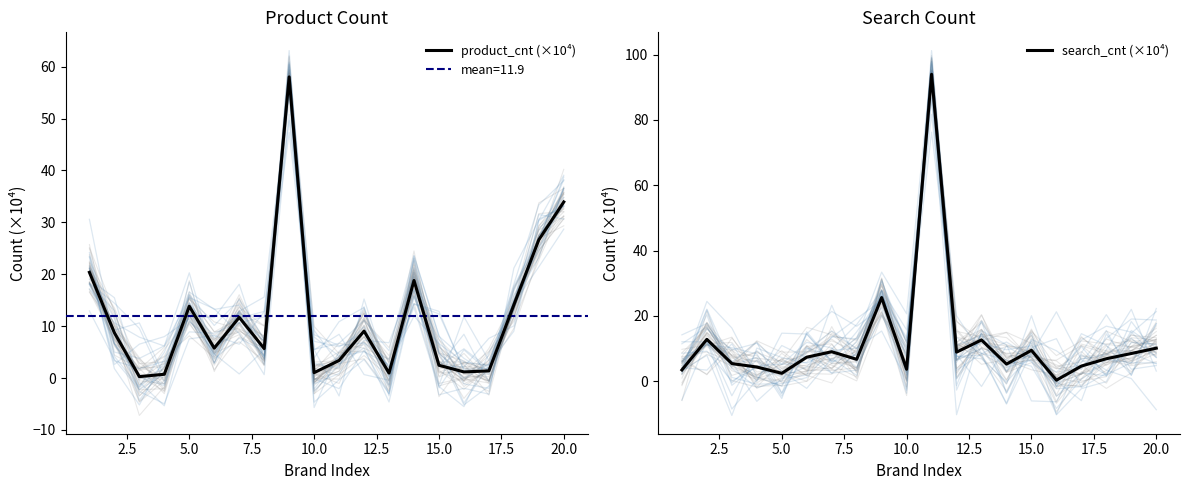

Reading left to right, transcribe all the data shown in this chart.

product_cnt (×10⁴): 20.4	8.7	0.3	0.7	13.8	5.8	11.7	5.7	58.0	1.0	3.4	9.1	1.0	18.8	2.5	1.2	1.4	14.1	26.6	33.9
search_cnt (×10⁴): 3.5	12.8	5.4	4.4	2.5	7.4	9.1	6.7	25.6	3.7	94.0	8.9	12.7	5.3	9.5	0.4	4.7	6.9	8.5	10.1